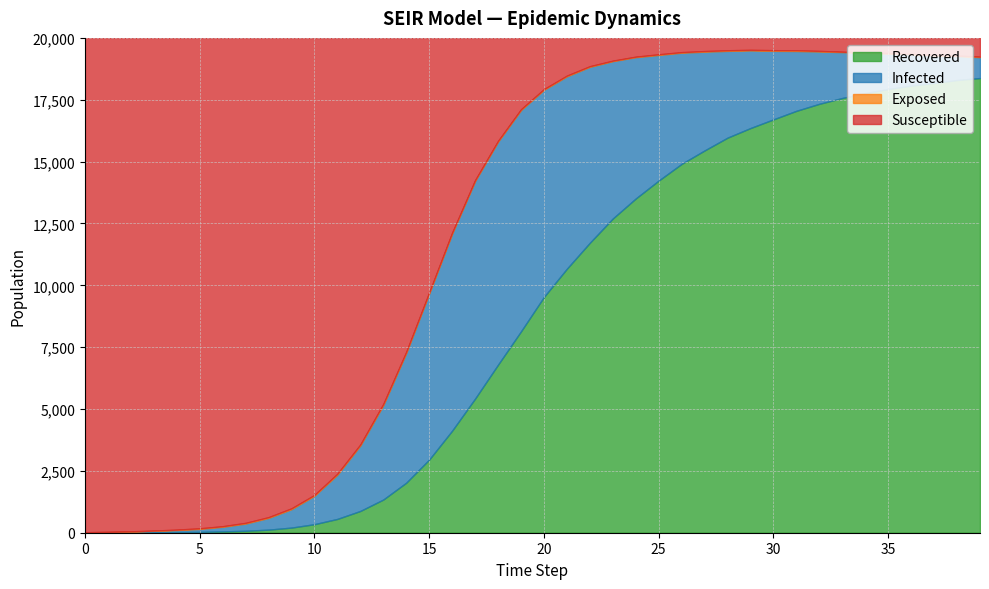

Reading left to right, transcribe all the data shown in this chart.

Susceptible: 19980	19966	19944	19913	19875	19822	19737	19601	19371	19014	18472	17615	16434	14796	12689	10289	7872	5751	4163	2886	2070	1524	1144	920	759	663	576	532	500	483	497	499	526	558	592	612	645	691	716	758
Exposed: 0	7	11	12	18	25	24	30	32	36	35	41	39	45	45	40	36	33	31	32	29	31	27	20	20	27	22	25	25	23	27	31	24	17	16	19	21	20	19	19
Infected: 20	22	36	55	80	119	185	290	473	743	1148	1786	2647	3818	5244	6714	7967	8795	9014	8943	8372	7774	7109	6360	5712	5077	4493	3992	3507	3138	2769	2418	2114	1854	1627	1436	1265	1113	969	846
Recovered: 0	5	9	20	27	34	54	79	124	207	345	558	880	1341	2022	2957	4125	5421	6792	8139	9529	10671	11720	12700	13509	14233	14909	15451	15968	16356	16707	17052	17336	17571	17765	17933	18069	18176	18296	18377